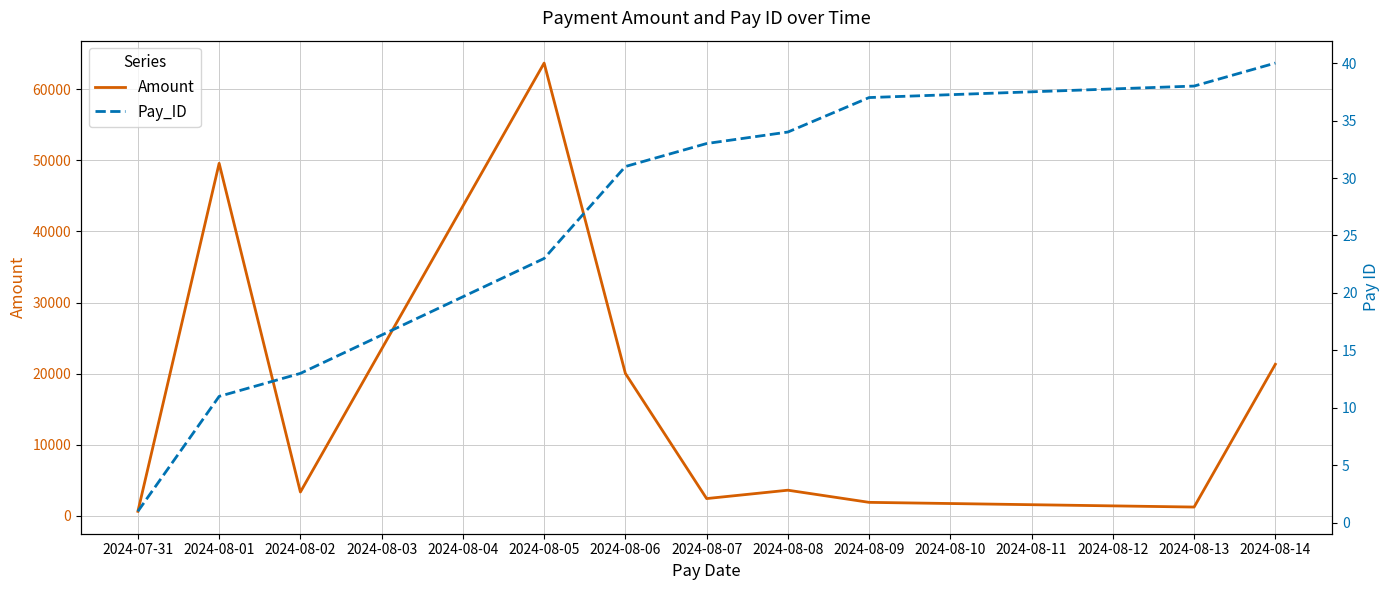

True or false: Amount and Pay_ID intersect in this chart.

False